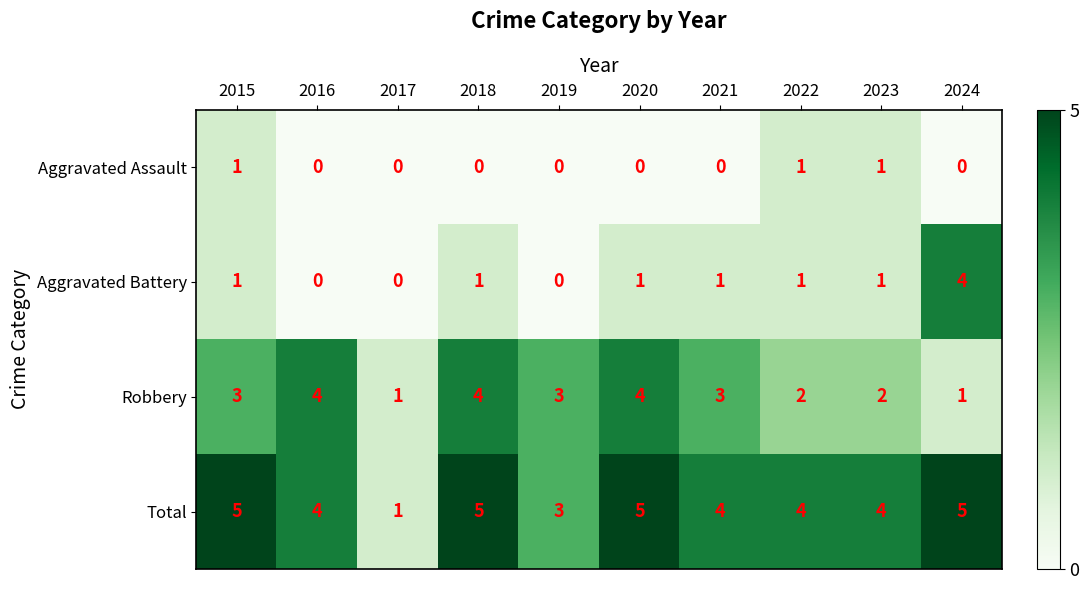

What is the spread (max minus min) of values at 2023?

3